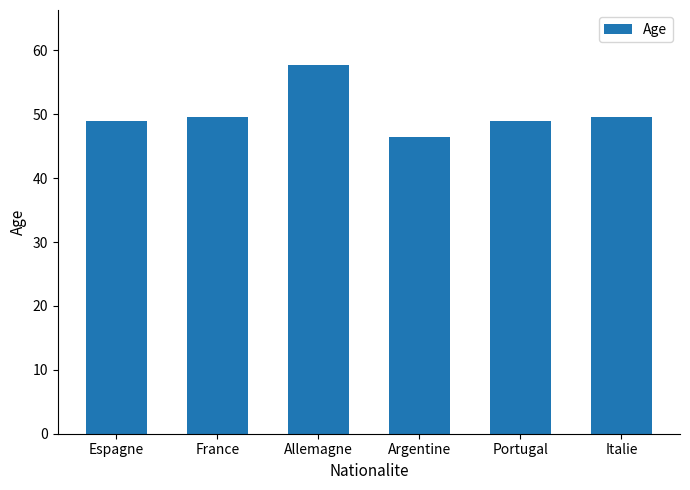

What is the difference between the values at Argentine and France?

3.0